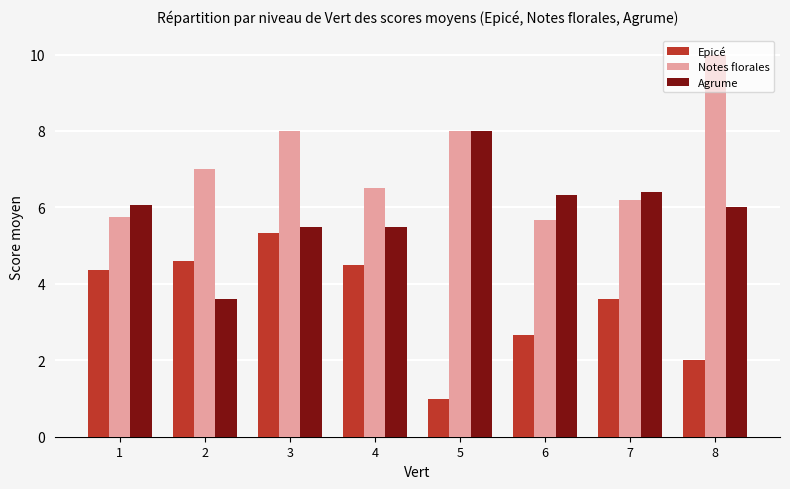

Read the Epicé value at 4.

4.5